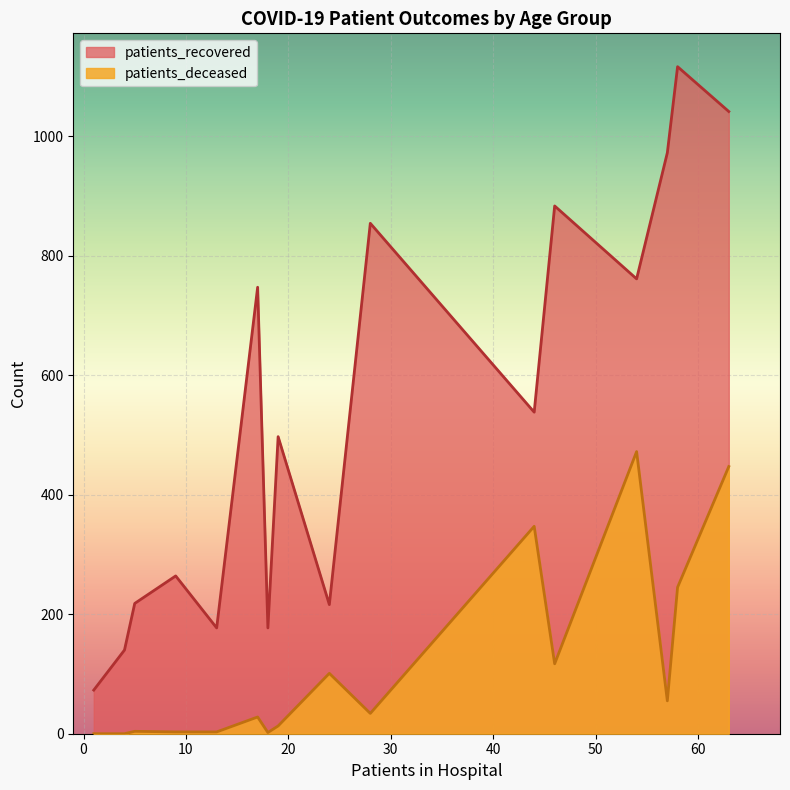

What is the greatest value displayed?

1116